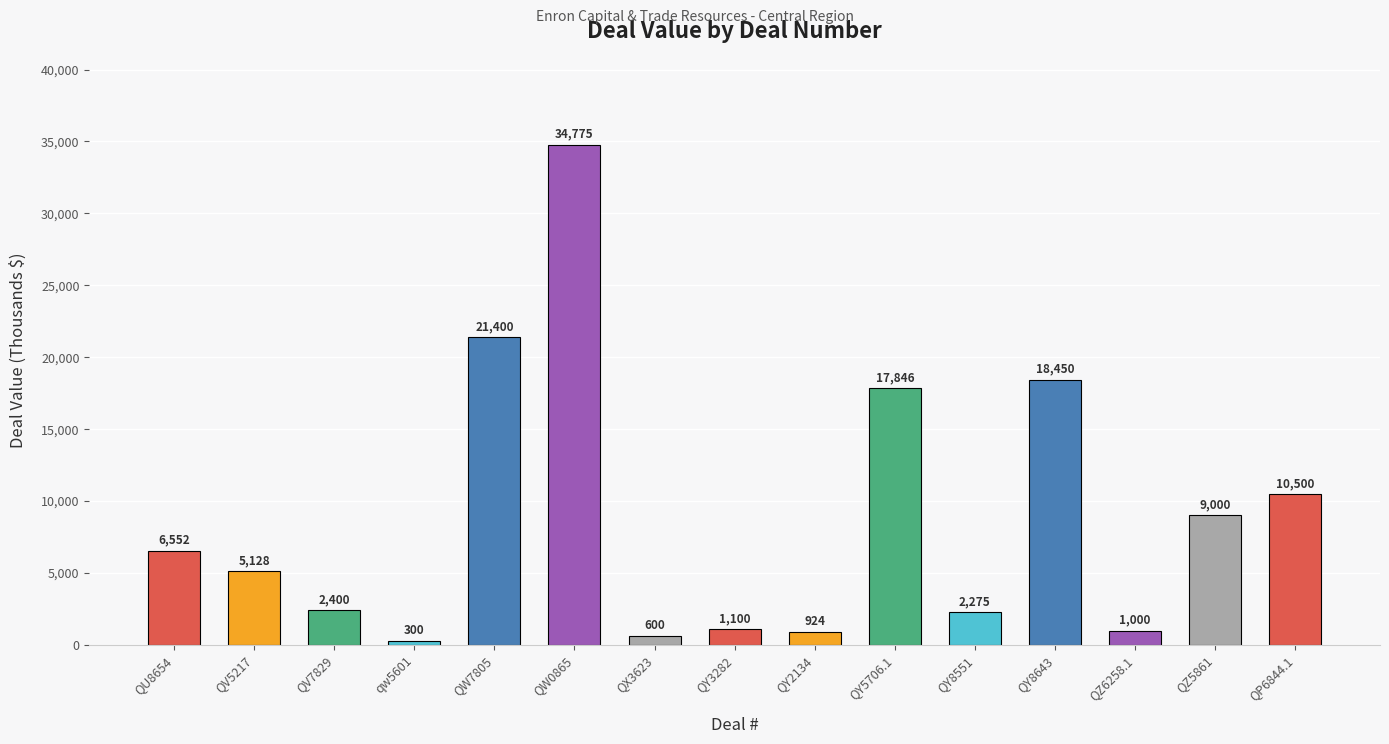

Reading left to right, list all the values displayed in this chart.

6552	5128	2400	300	21400	34775	600	1100	924	17846	2275	18450	1000	9000	10500